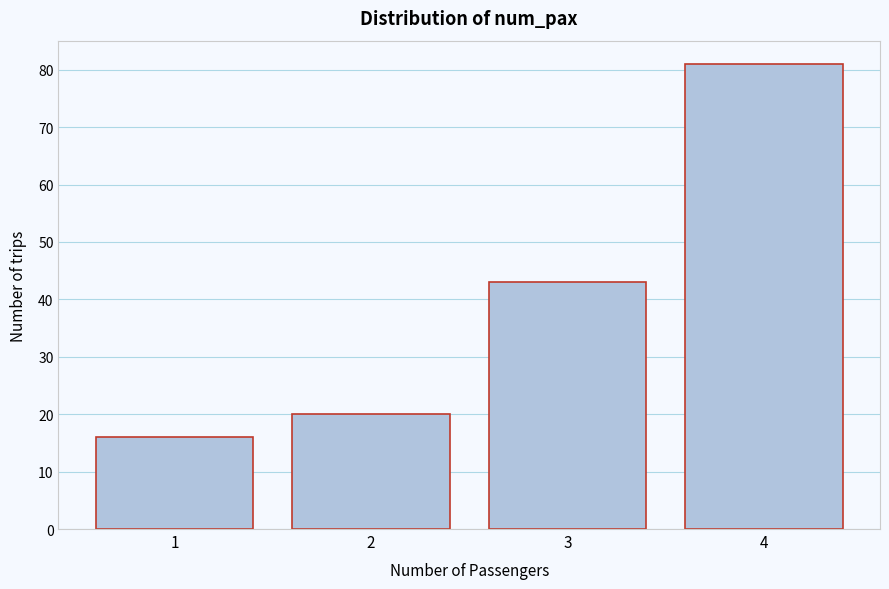

Reading left to right, extract all data points from this chart.

1=16	2=20	3=43	4=81